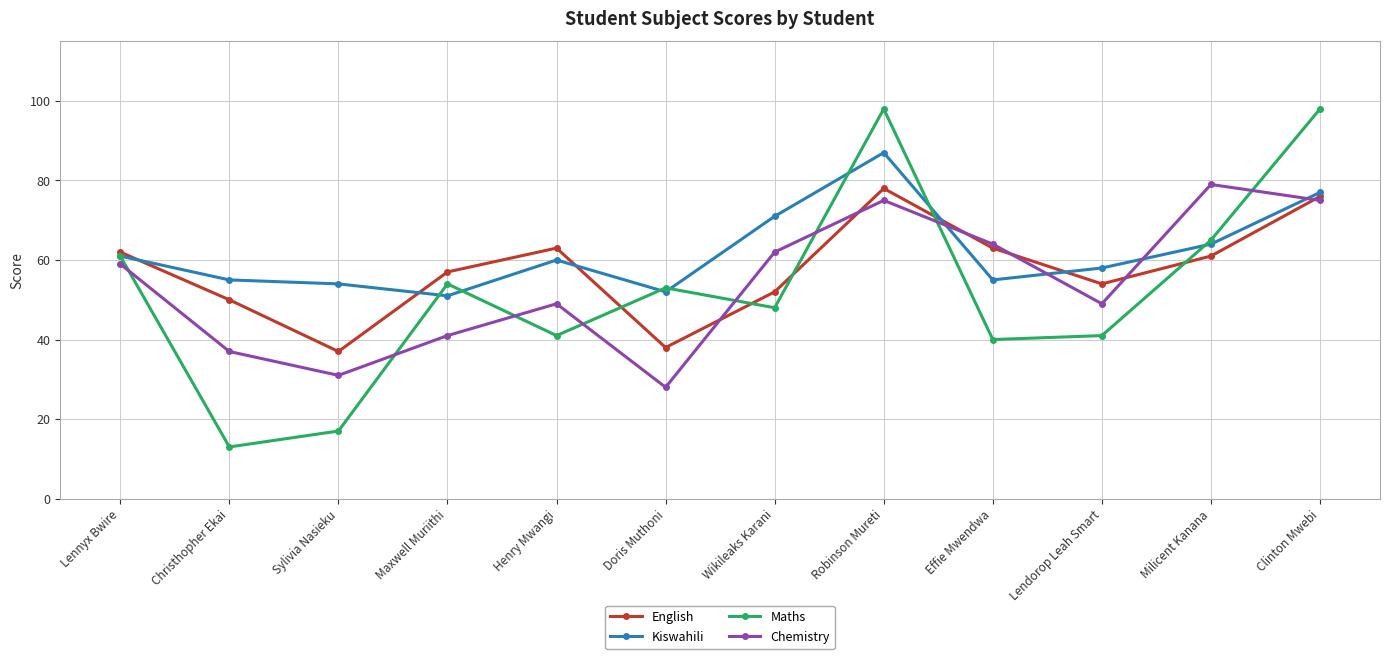

What is the value of the Chemistry point at the 8th from the left?

75